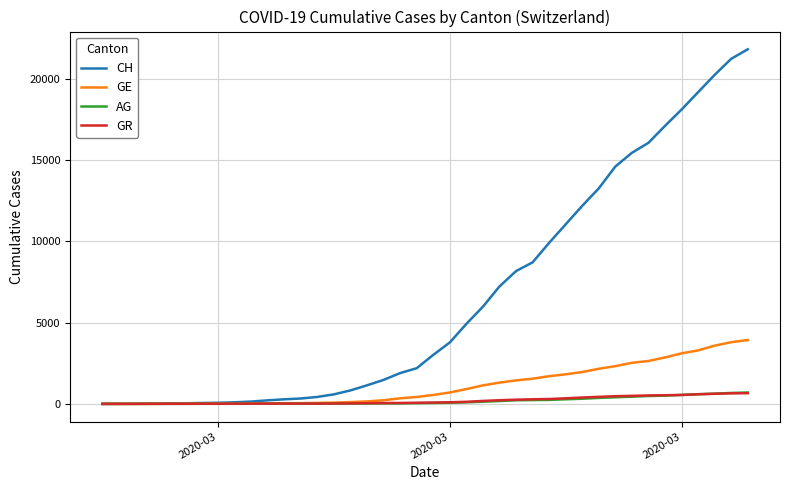

Which series has the largest total across all categories?

CH